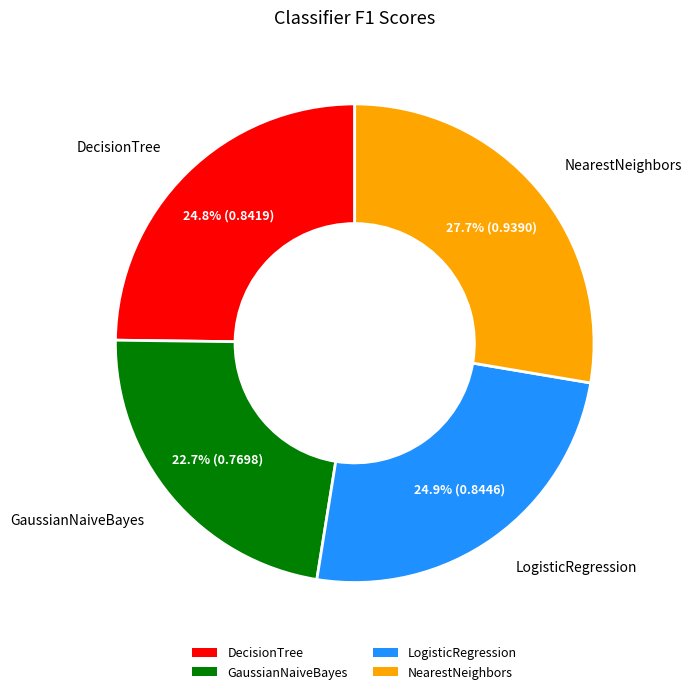

Combined, what portion of the pie is NearestNeighbors and LogisticRegression?

52.5%